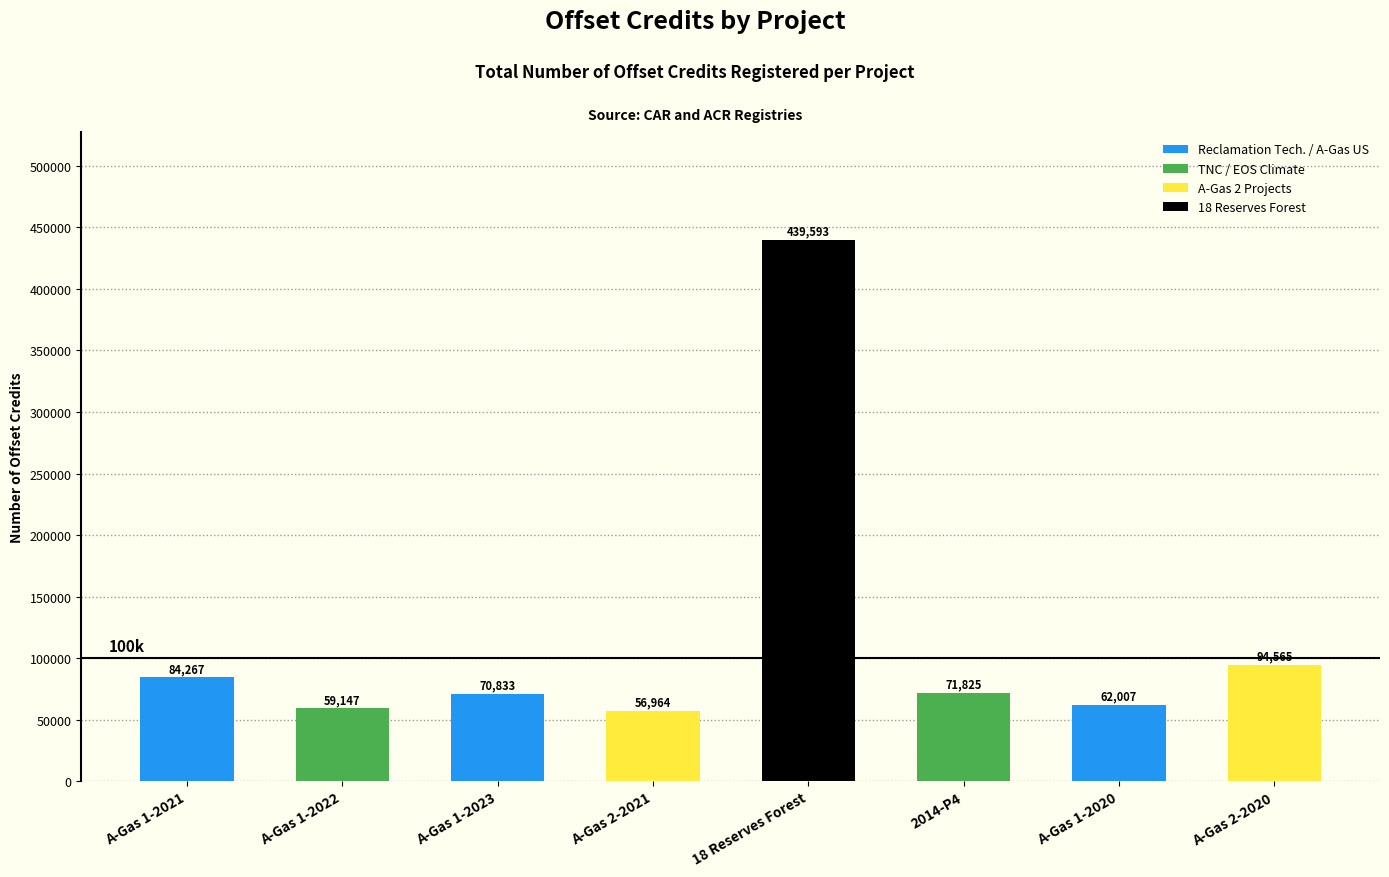

Count the number of categories in the chart.

8